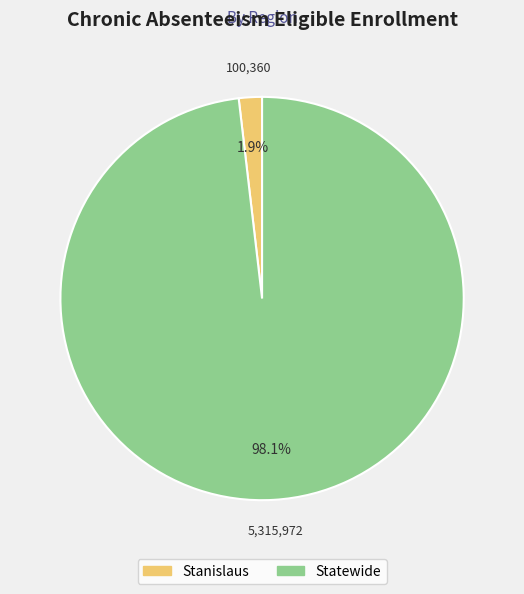

Which category has the smallest portion of the pie?

Stanislaus